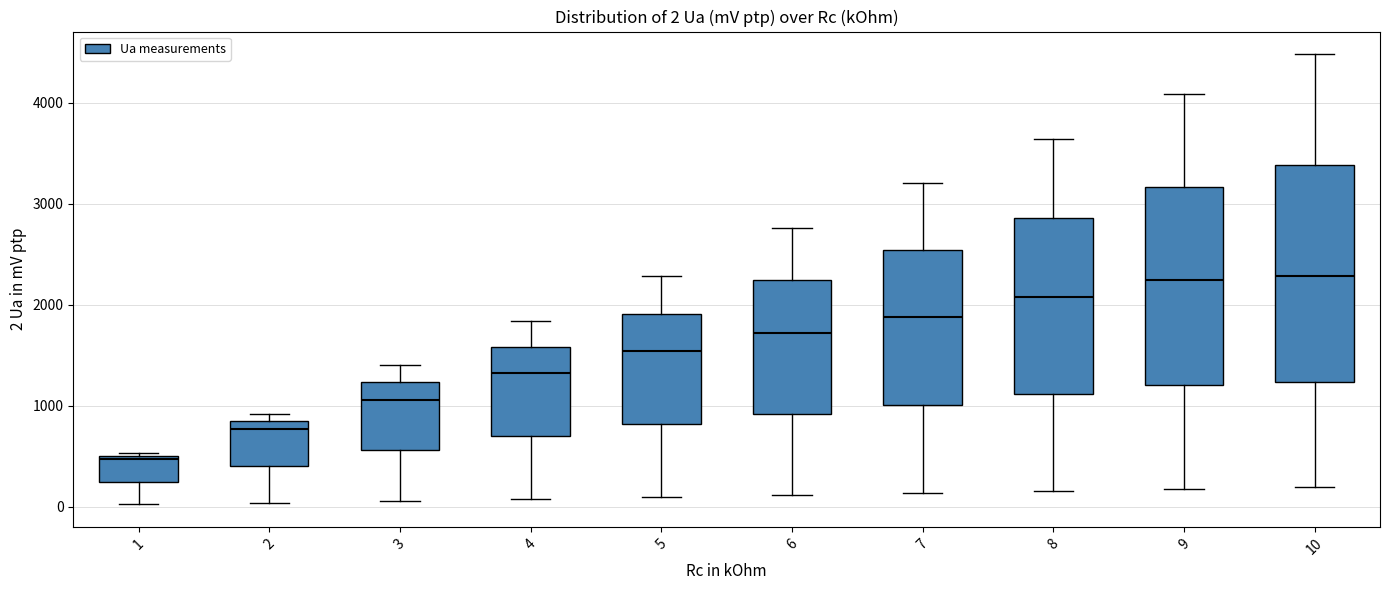

Which box's median line is the lowest?

1